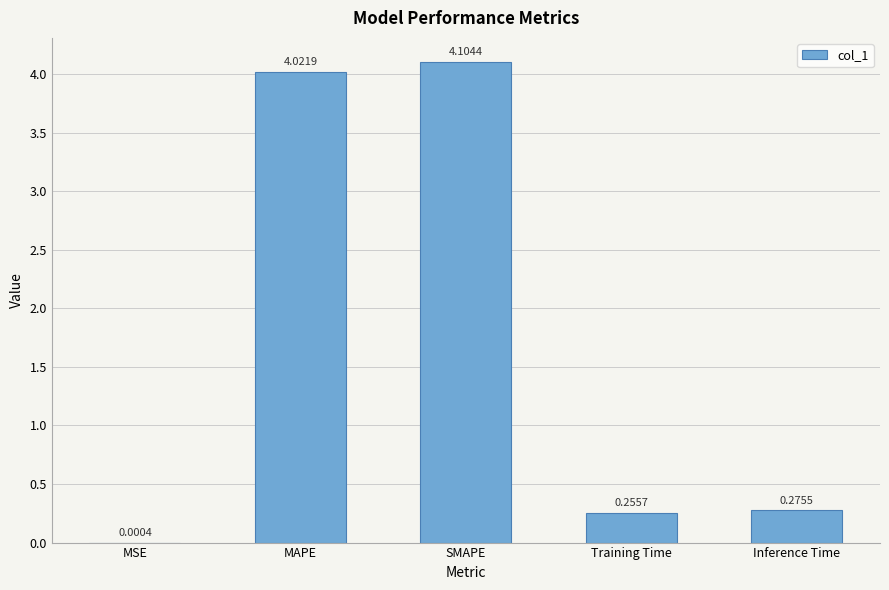

What is the sum of all values?

8.7